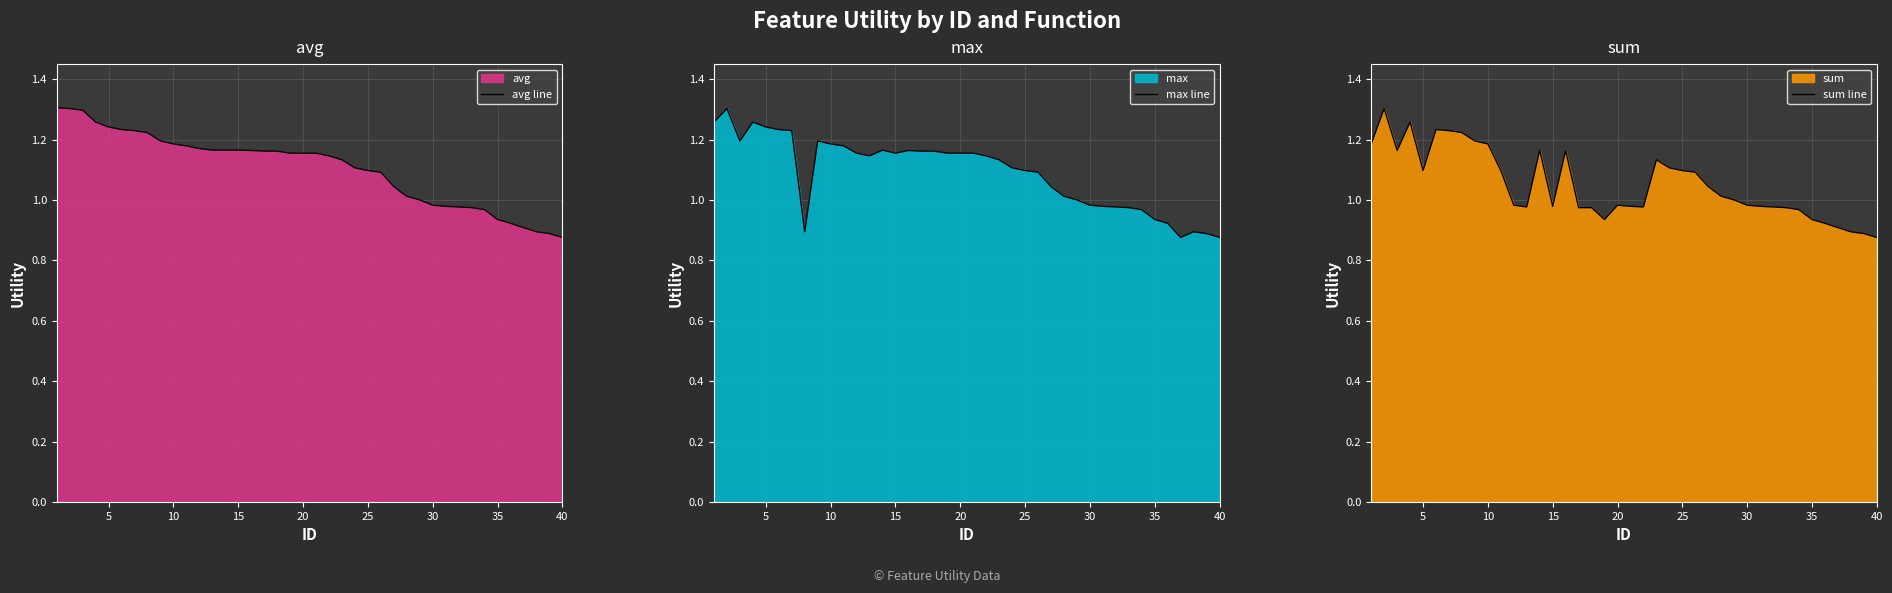

What is the value of the sum line point at the 24th from the left?

1.1